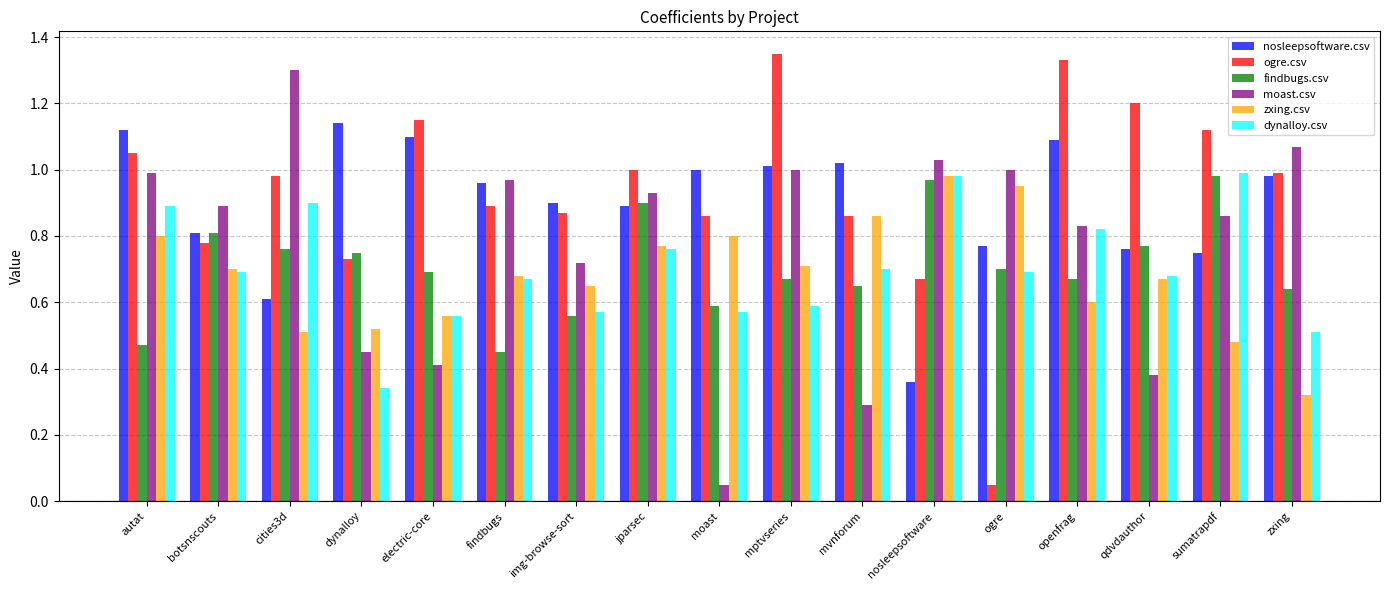

At how many categories does at least one series exceed 0?

17